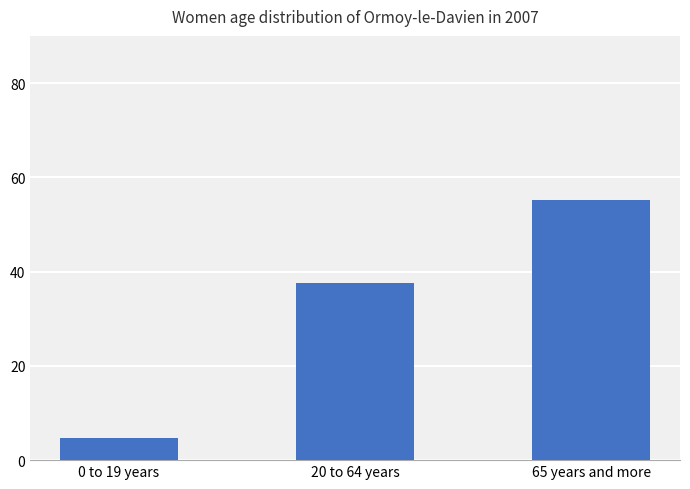

What position from the right is 65 years and more?

1